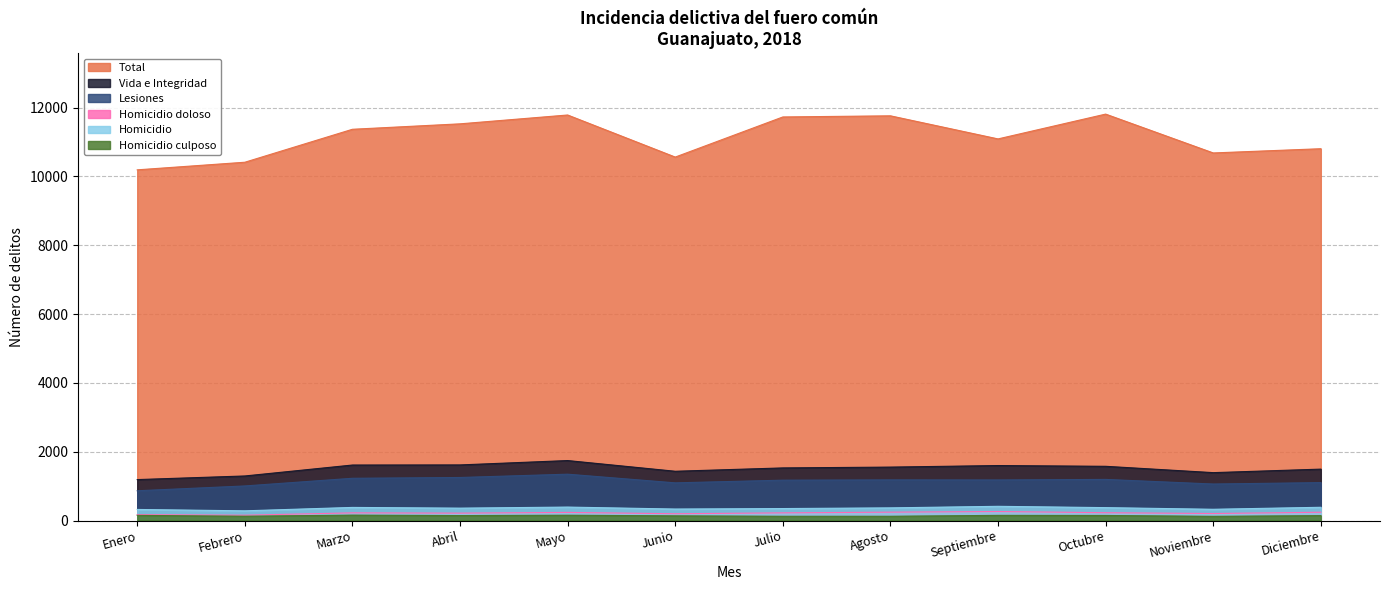

At which category does Lesiones reach its first local valley?

Junio